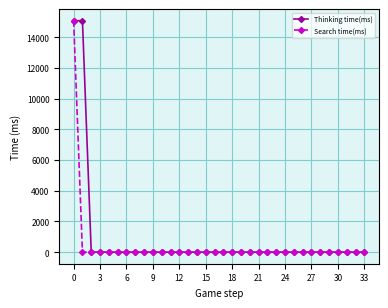

Rank the series by their average value, from highest to lowest.

Thinking time(ms), Search time(ms)